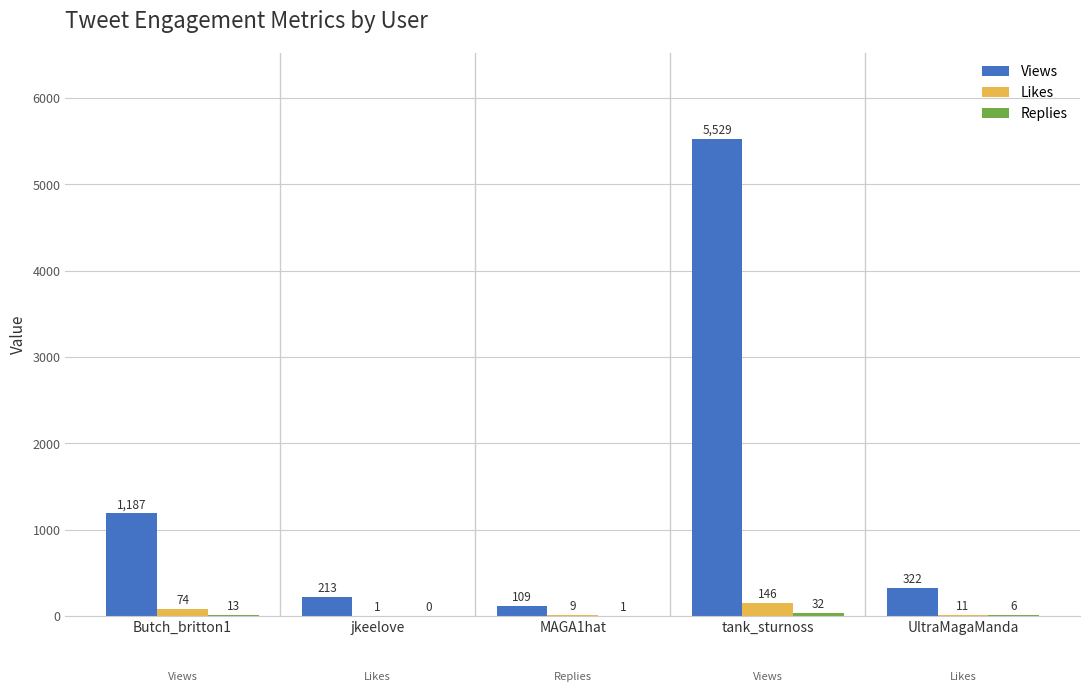

At which category is the sum across all series the highest?

tank_sturnoss